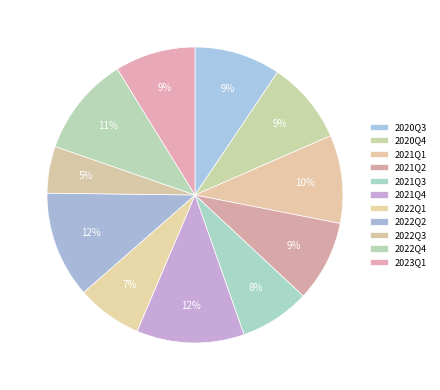

Which category has the smallest portion of the pie?

2022Q3